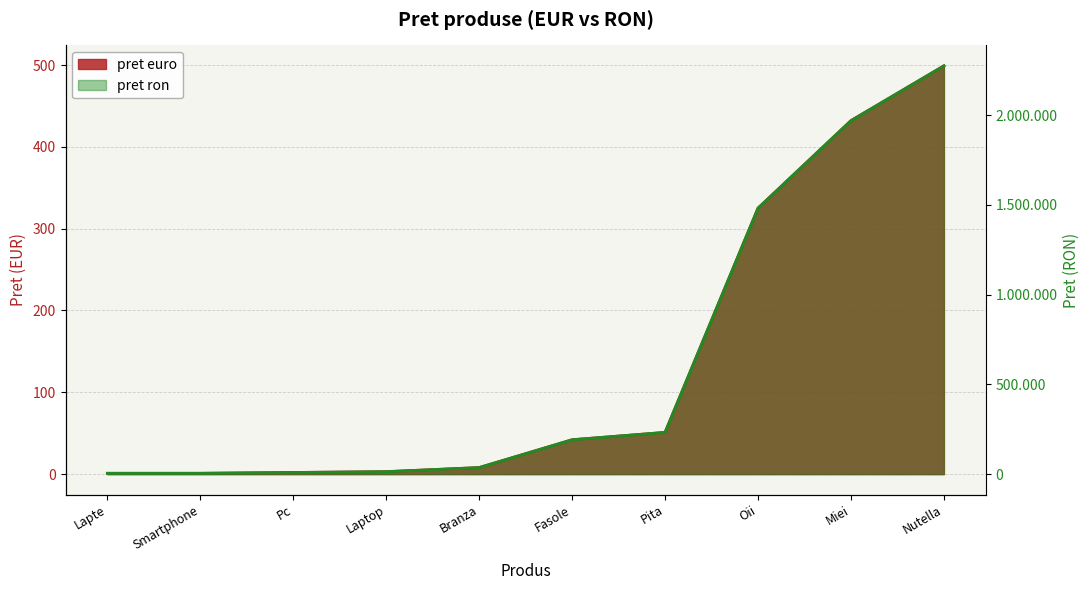

True or false: pret euro and pret ron cross at least once.

False